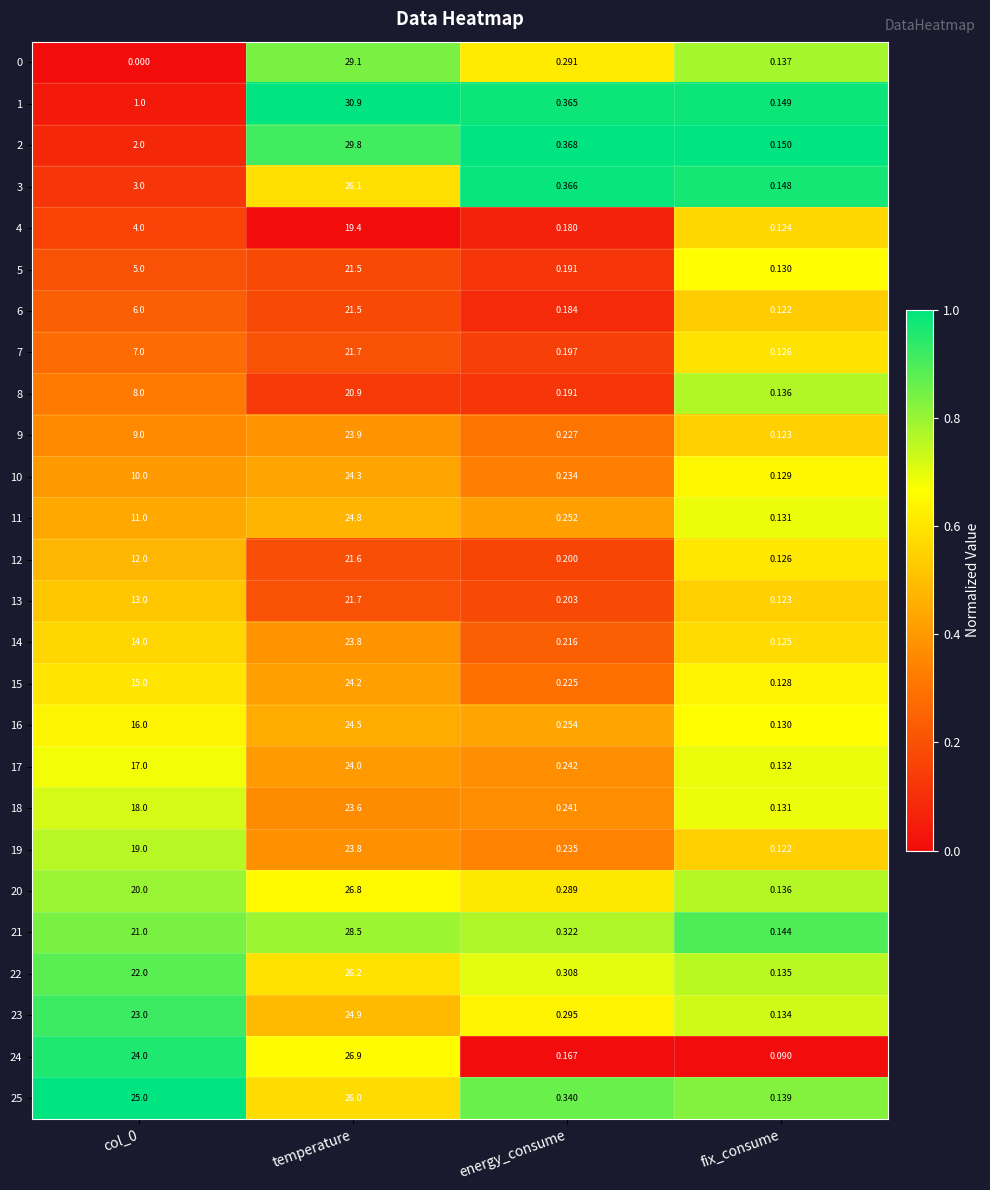

At which label does 21 reach its minimum?

fix_consume